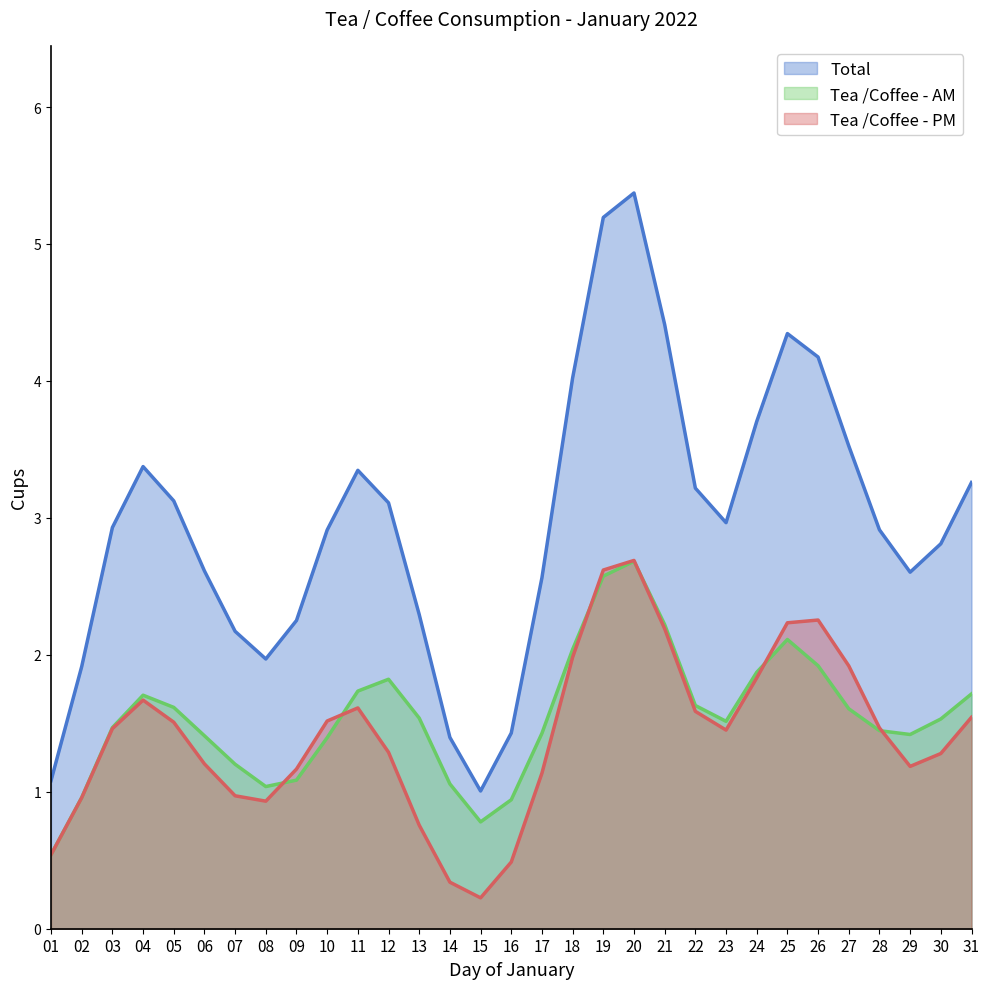

What is the average value of the Tea /Coffee - AM series?

1.5